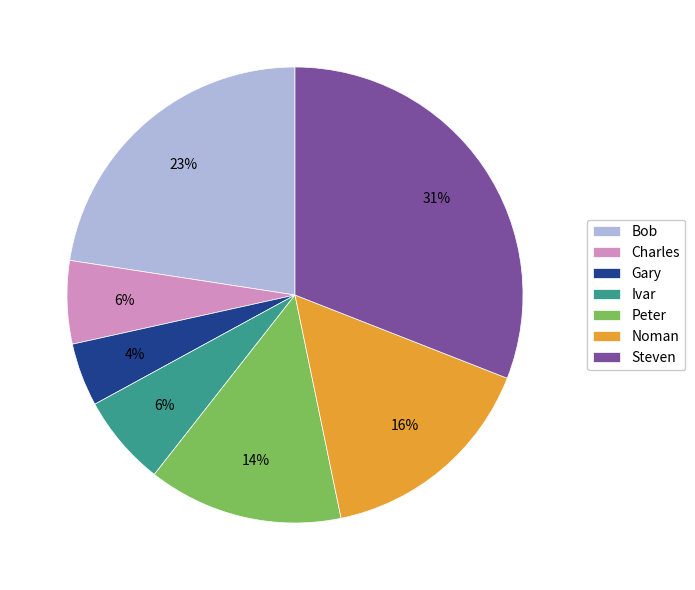

Is the sum of Bob and Peter greater than half?

No